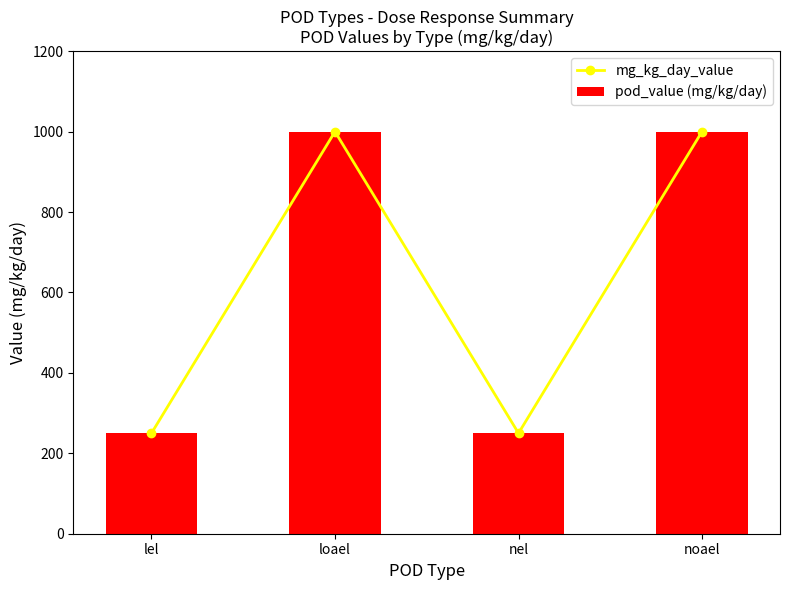

What is the label of the 3rd bar from the left?

nel